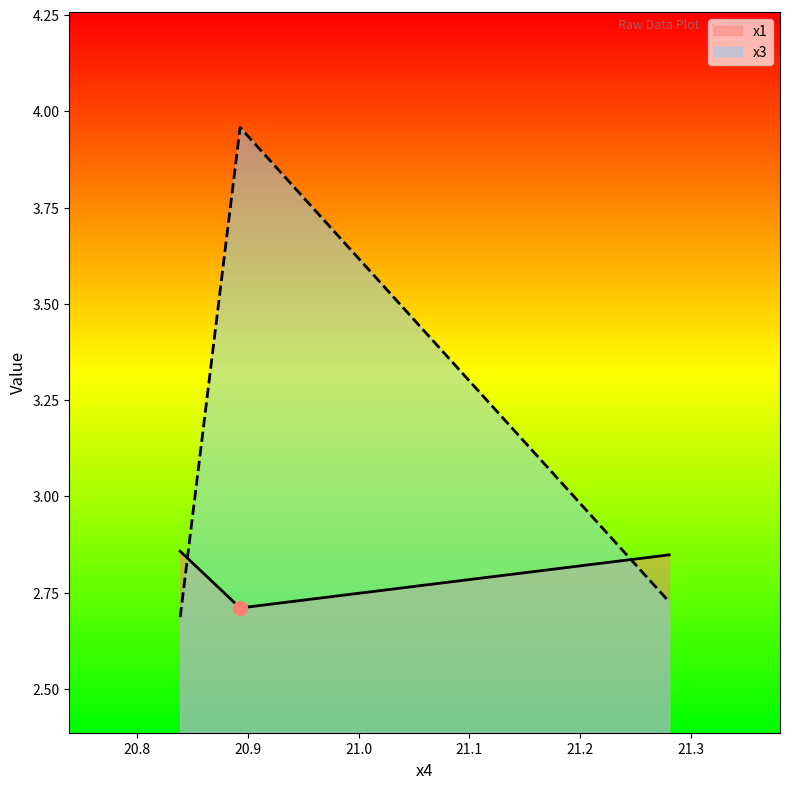

Which has a higher value, 20.83904157 or 21.28040237?

20.83904157